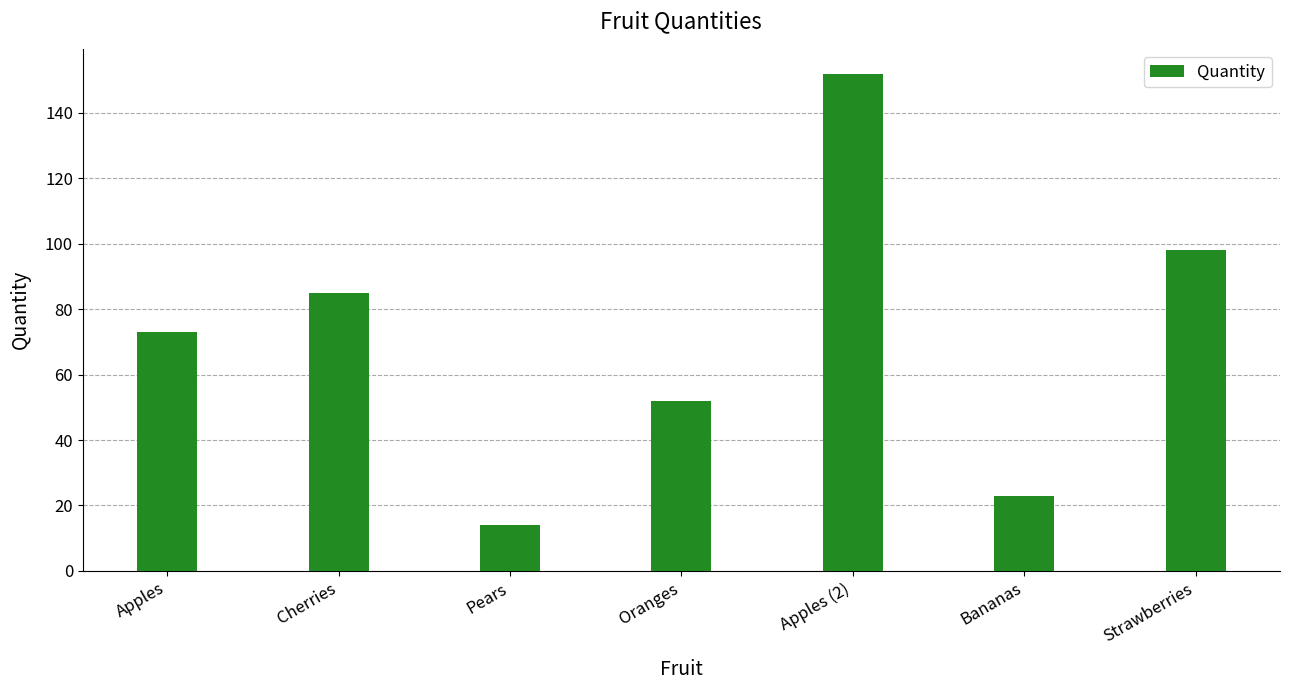

Is it true that the value at Apples is 73?

True